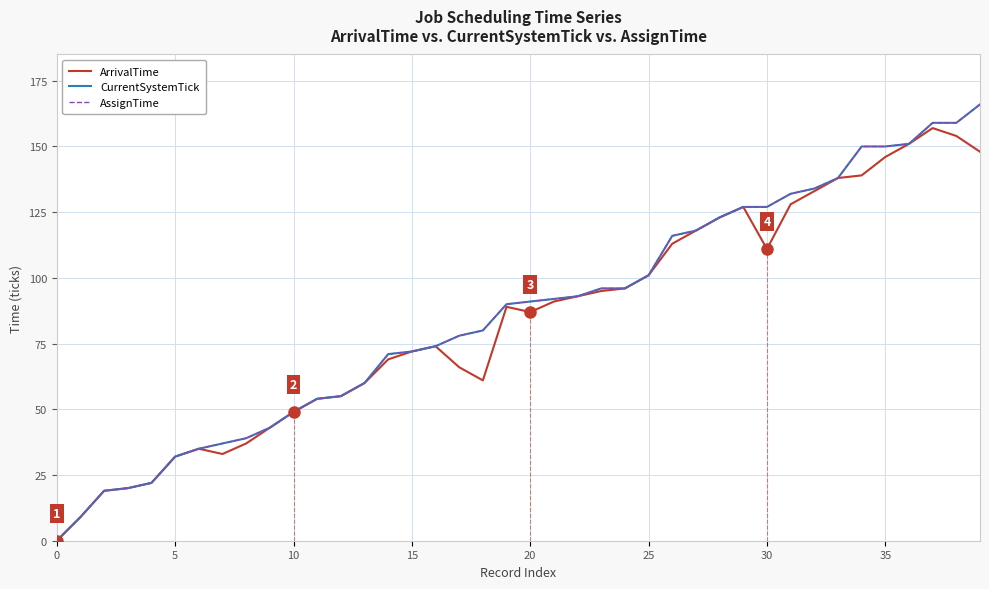

How many lines are shown in the chart?

3